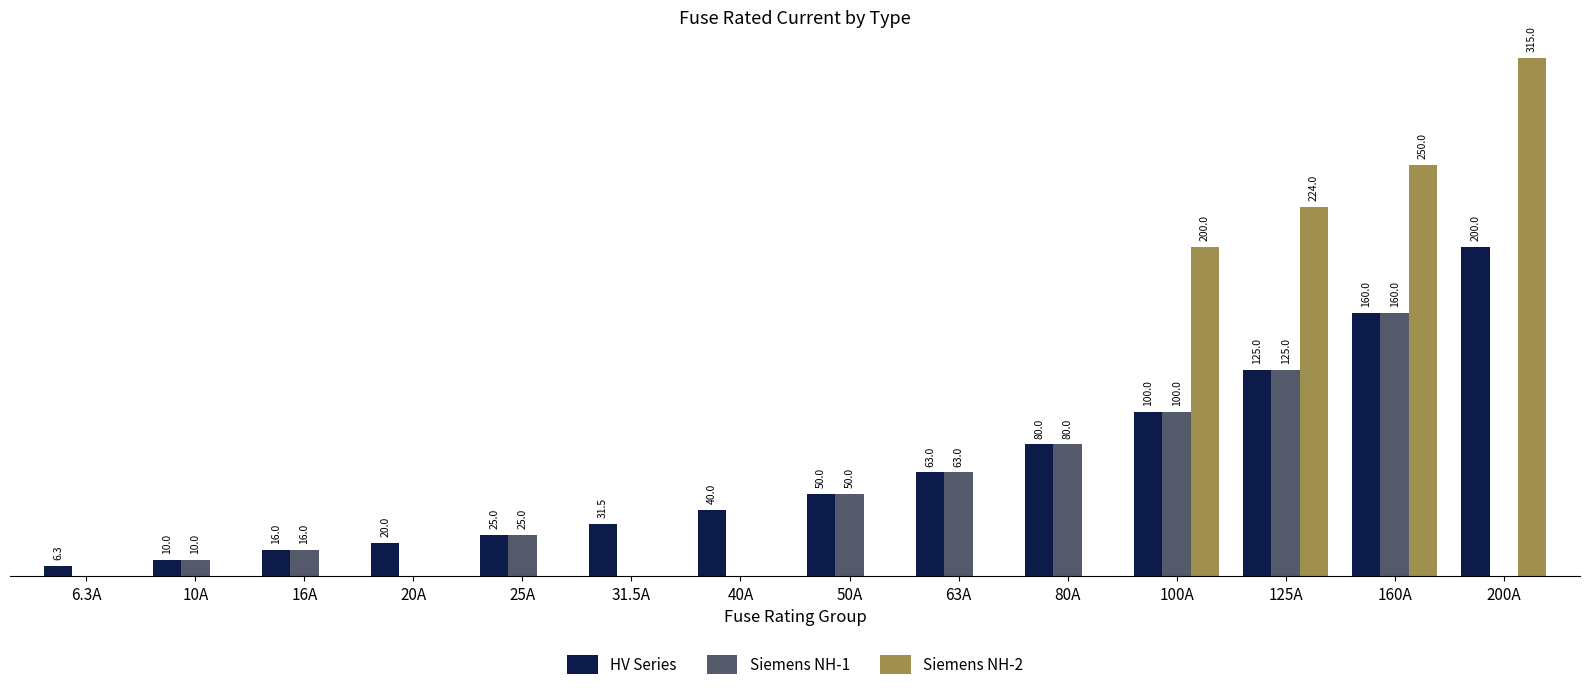

What are all the series names shown in the legend?

HV Series, Siemens NH-1, Siemens NH-2